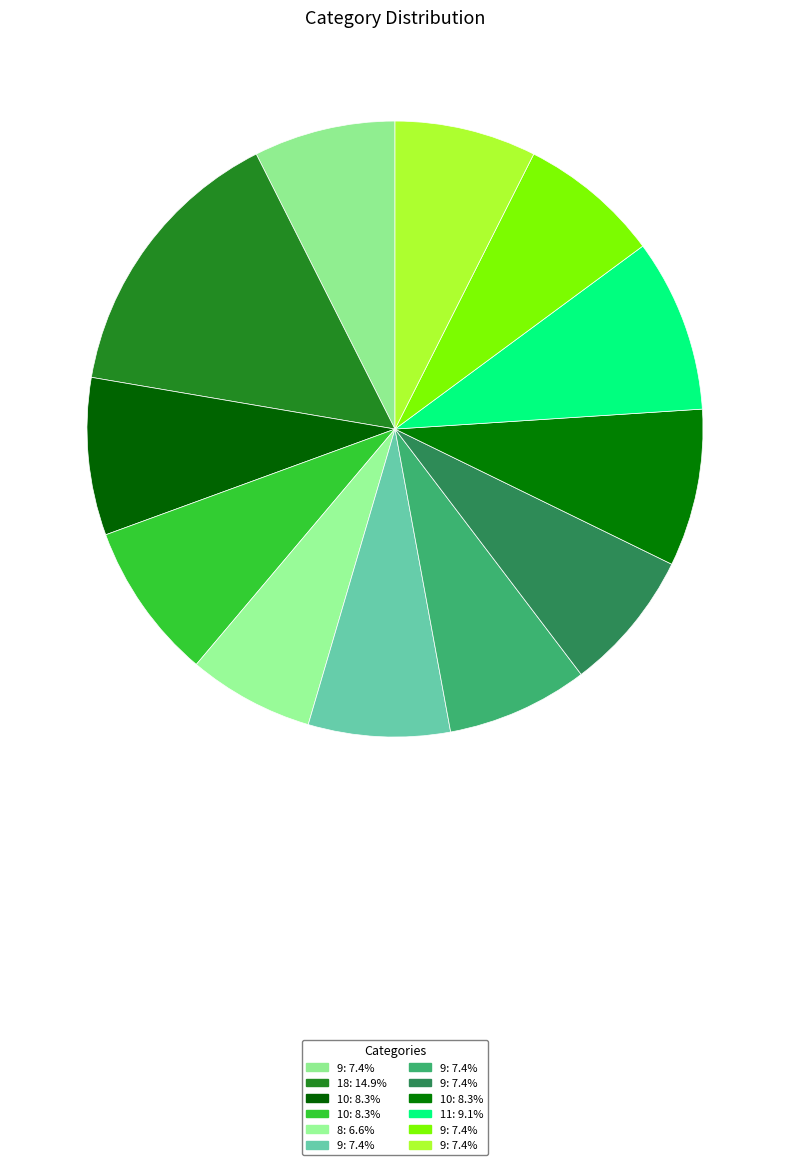

How many segments does this pie chart have?

12